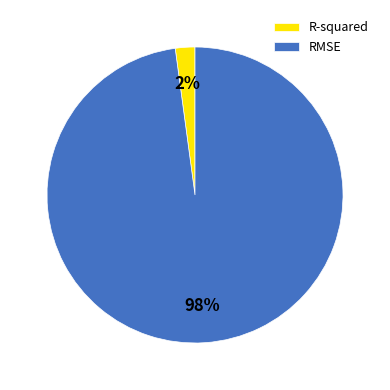

What is the largest slice in the pie chart?

RMSE